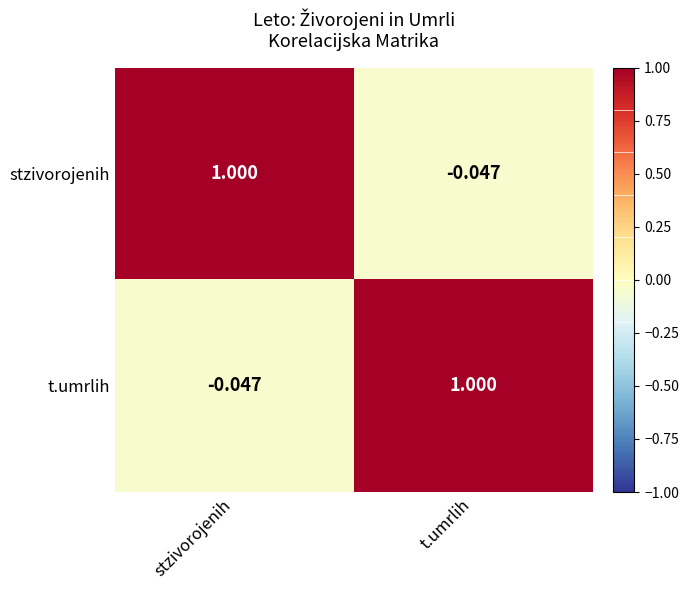

Rank the series at t.umrlih from highest to lowest value.

t.umrlih, stzivorojenih